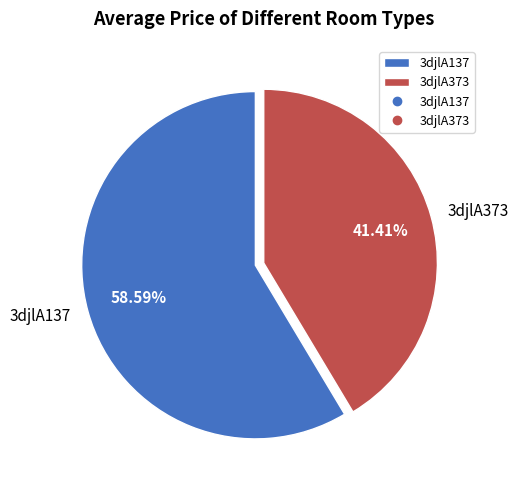

Which category accounts for the majority?

3djlA137